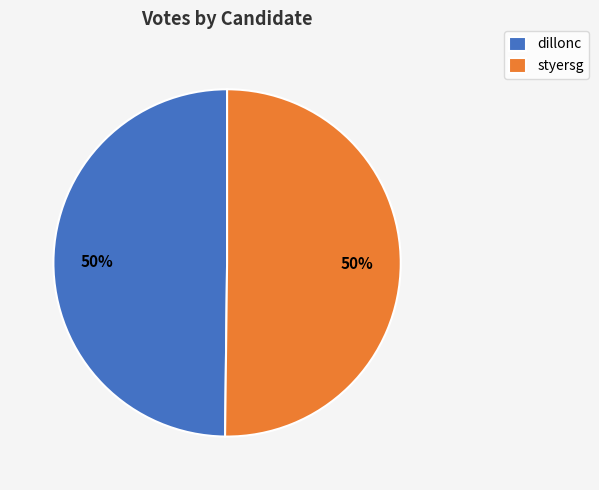

Is it true that styersg is 38% of the pie?

False